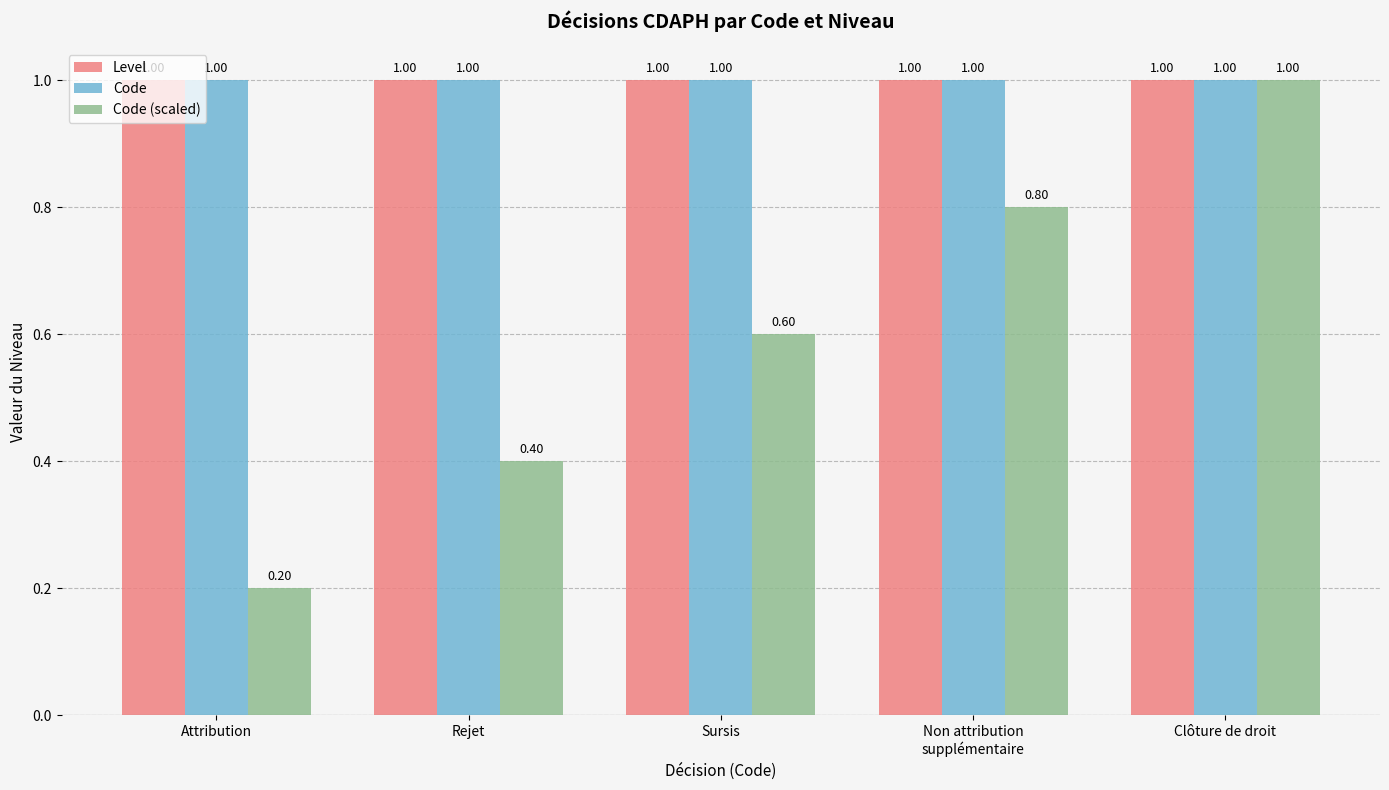

What is the sum of all Code values?

5.0